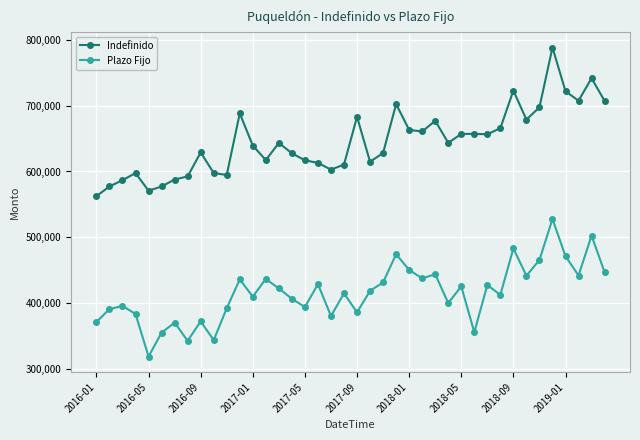

True or false: Plazo Fijo and Indefinido cross at least once.

False